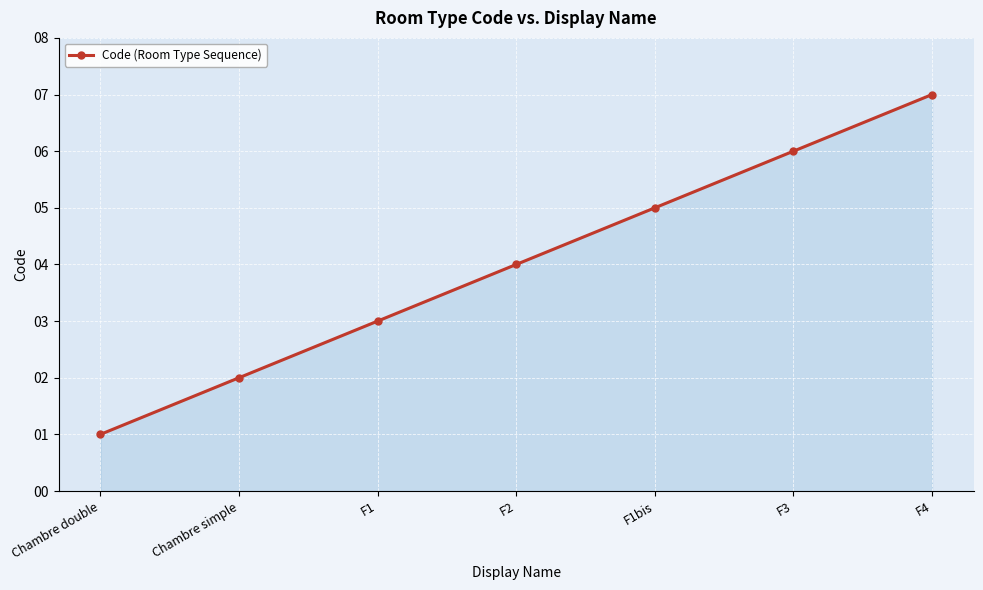

What is the label of the 1st point from the left?

Chambre double